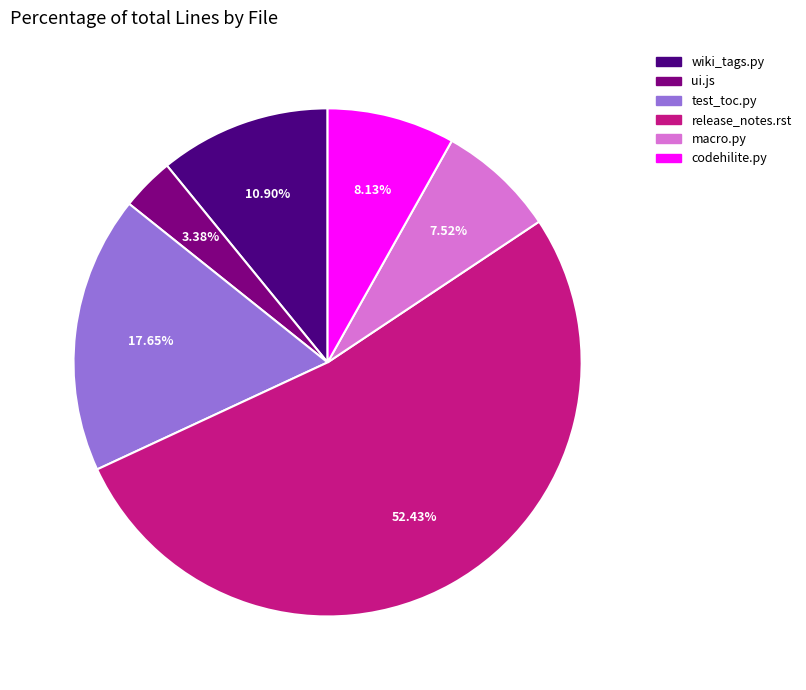

Is there a majority slice in this chart?

Yes